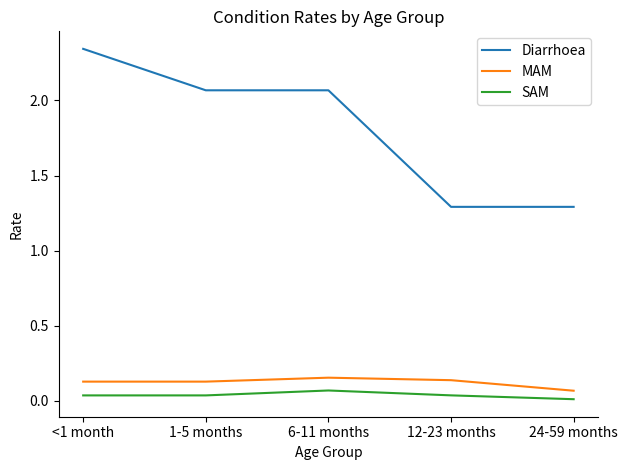

Which label corresponds to the smallest value in the chart?

24-59 months